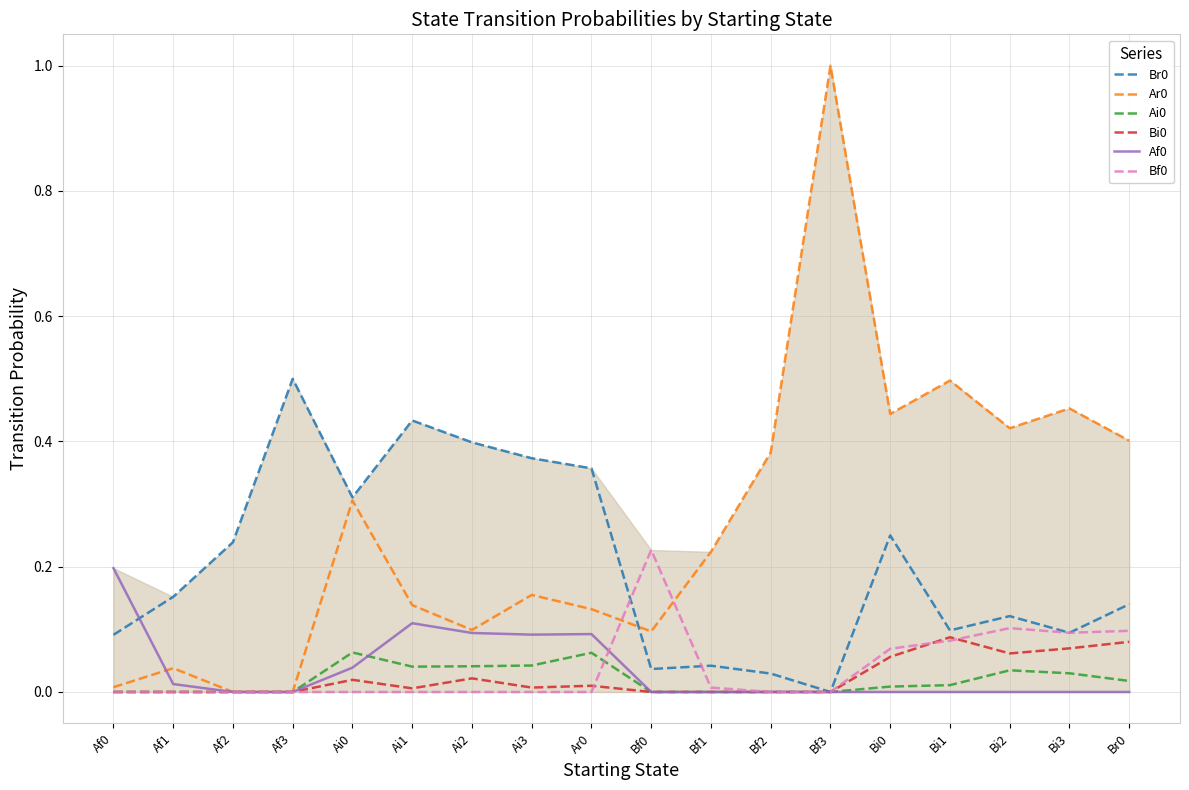

True or false: Br0 has a value of 0.1 at Br0.

True